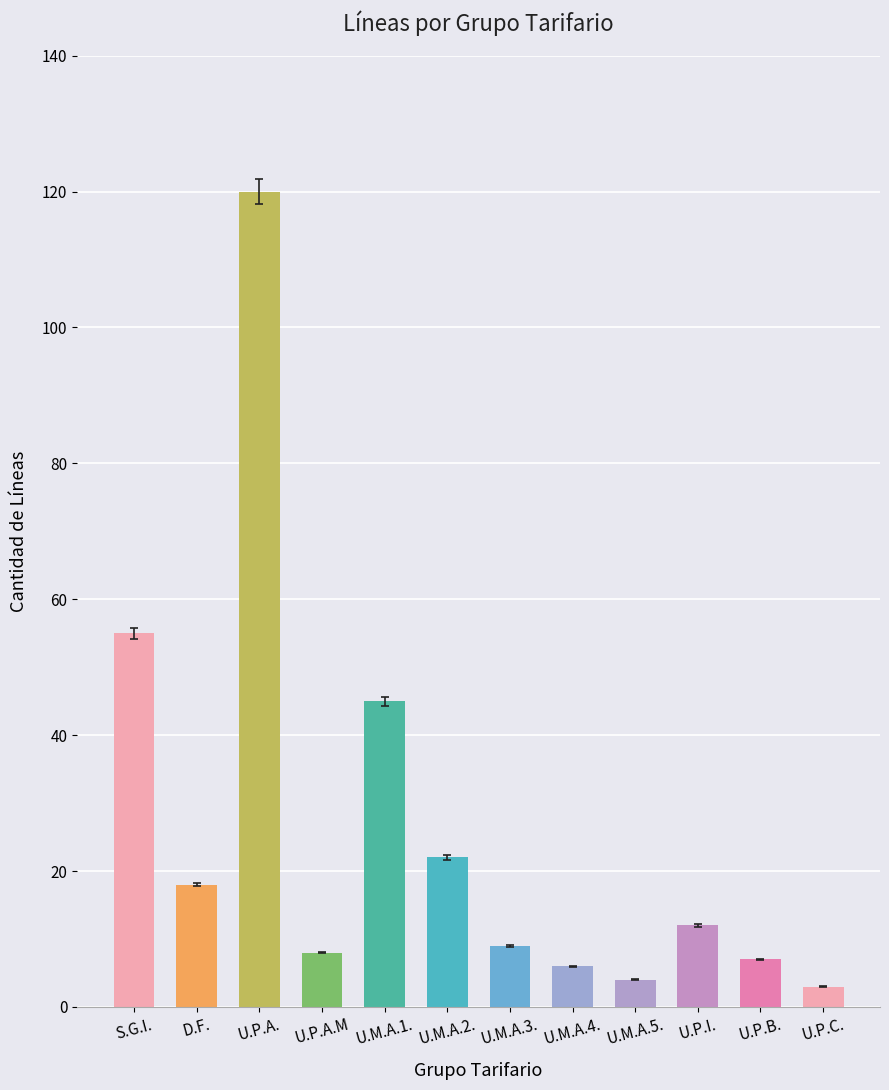

What is the label of the 1st bar from the left?

S.G.I.